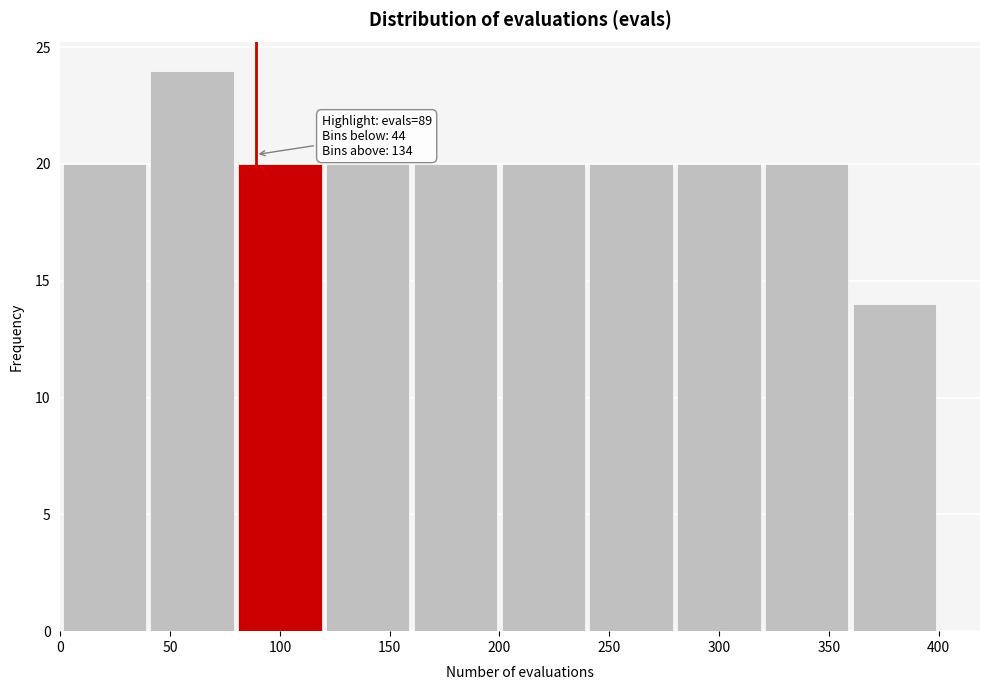

Over which range of the x-axis is the bar tallest?

40 to 80